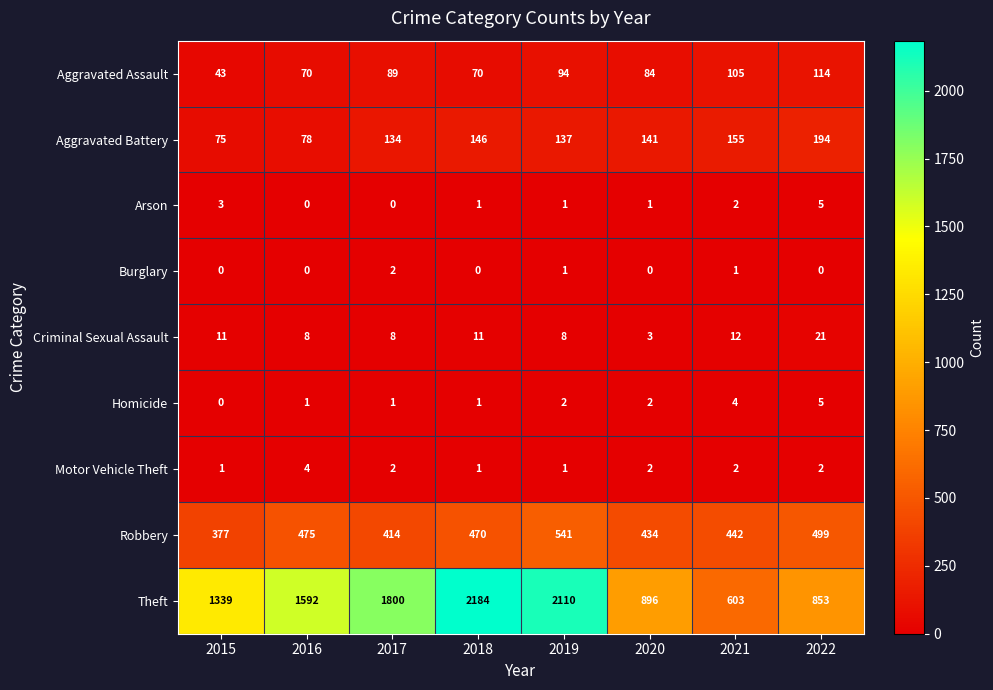

What is the difference between the Theft values at 2020 and 2022?

43